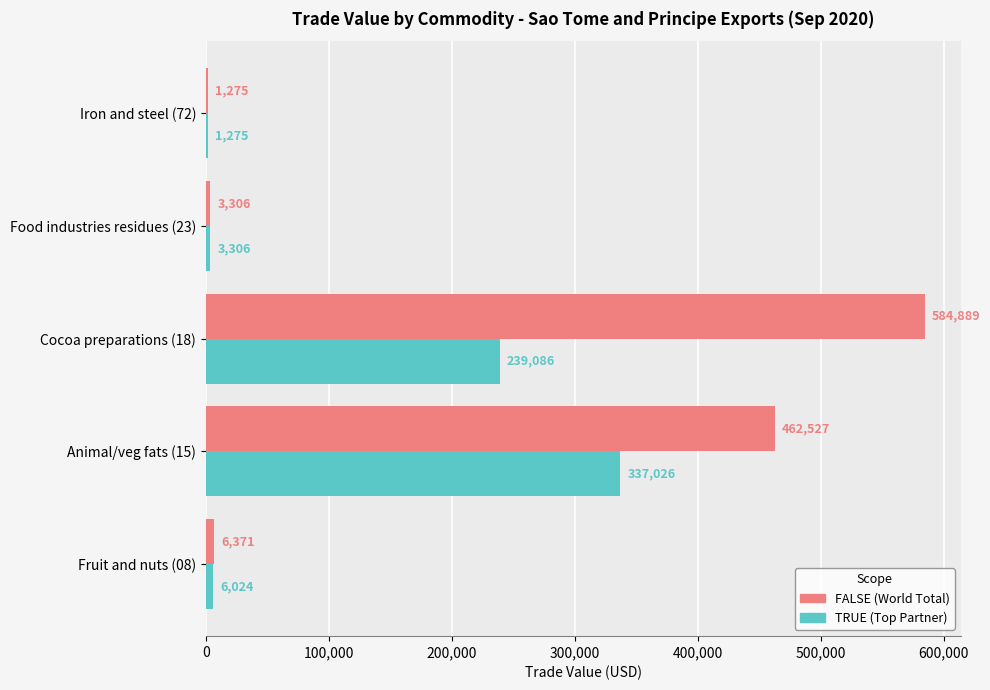

What is the total value across all series at Iron and steel (72)?

2550